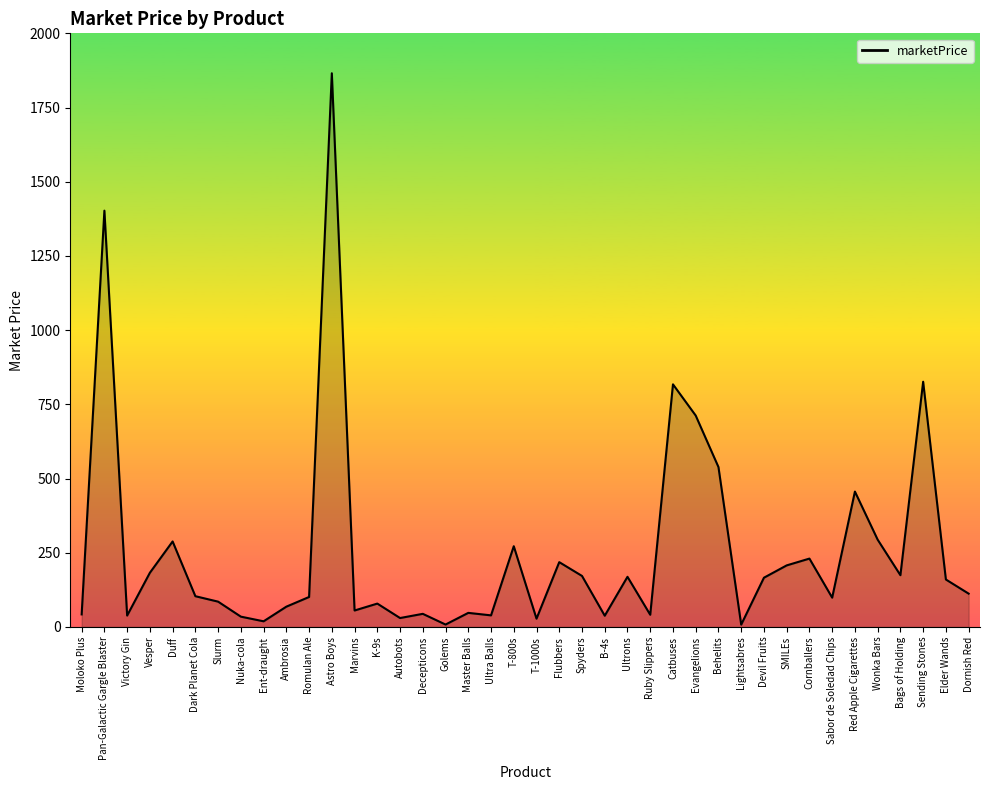

Is it true that the value at Flubbers is 139.0?

False